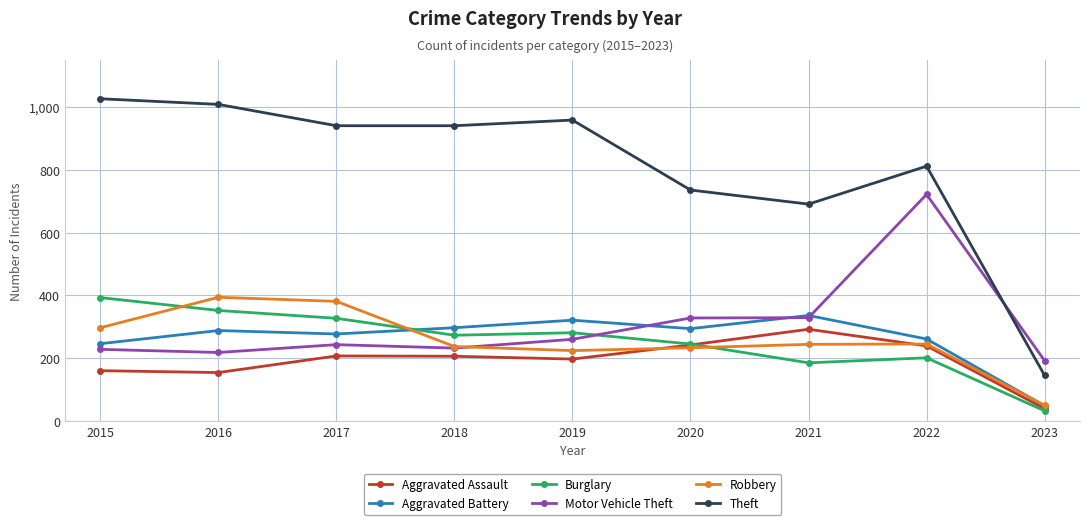

What is the difference between the Aggravated Assault values at 2021 and 2018?

86